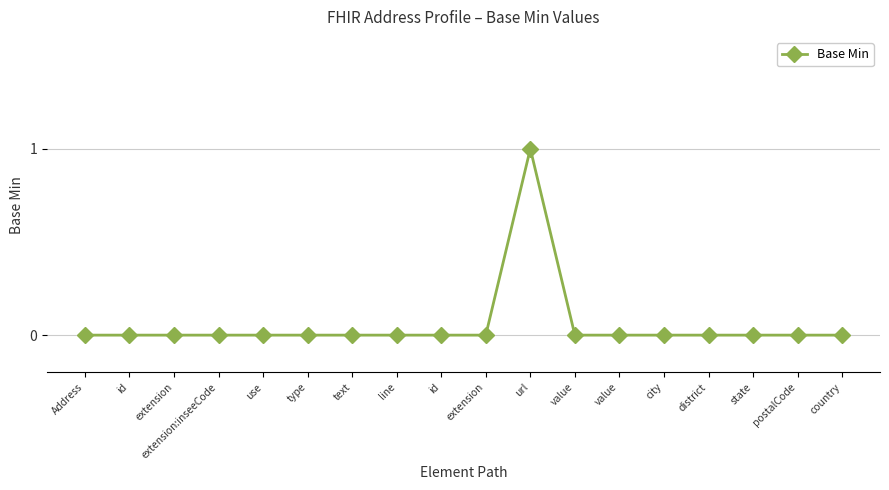

How many lines are shown in the chart?

1